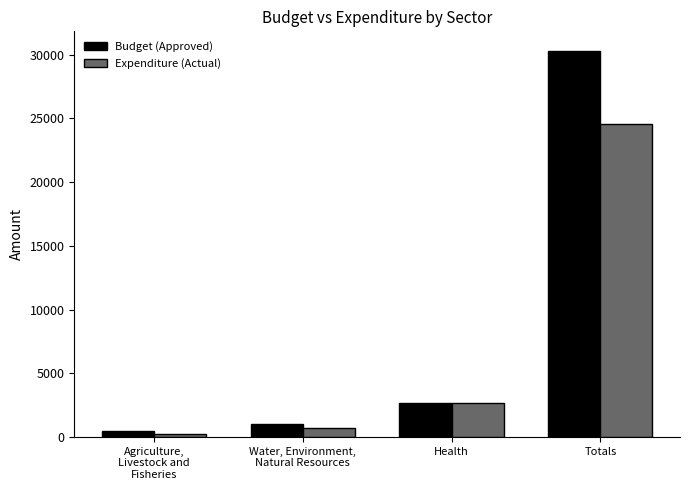

What is the label of the 3rd bar from the right?

Water, Environment,
Natural Resources